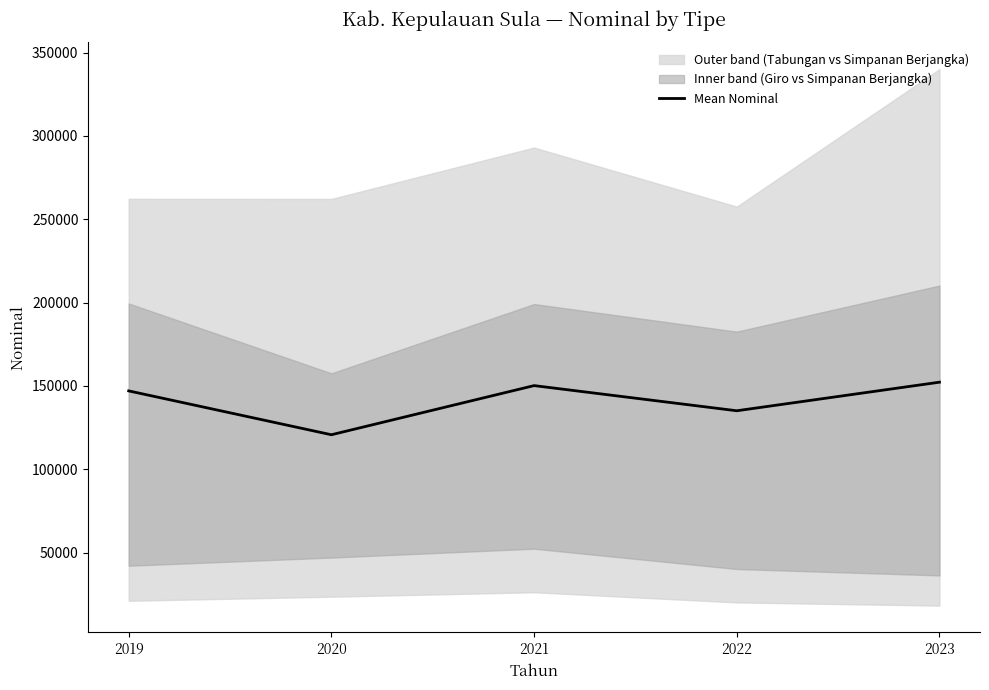

What is the value of the 5th point from the left?

152217.1